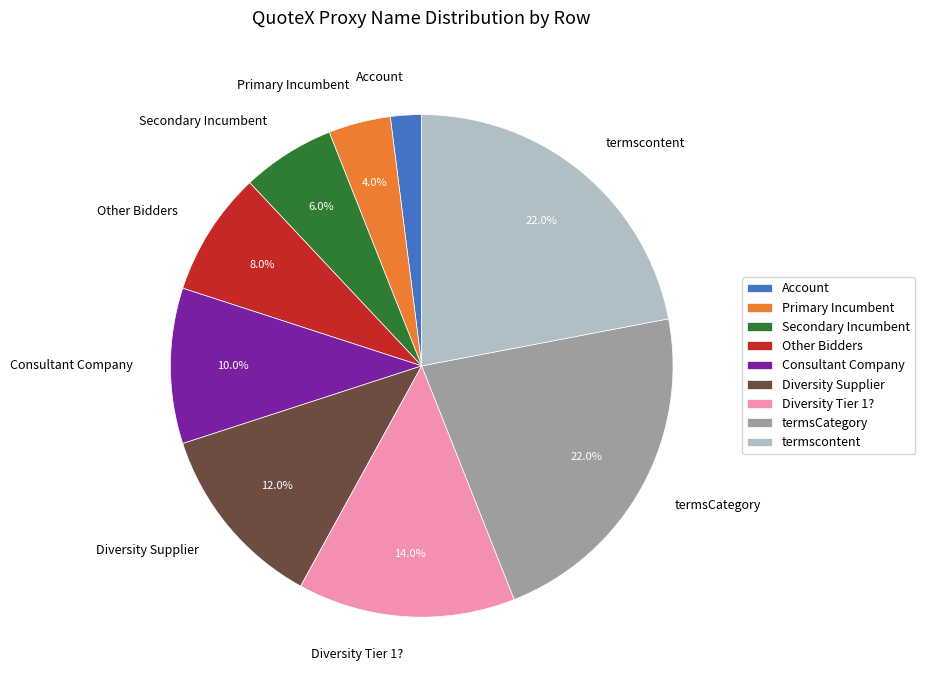

Count the number of slices in the pie.

9